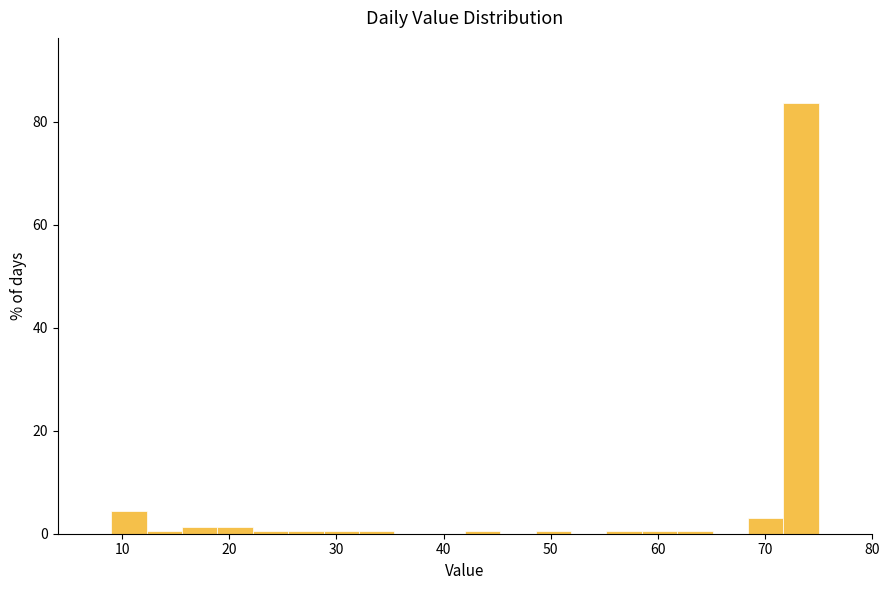

Read against the x-axis, roughly where is the centre of the tallest bar?

73